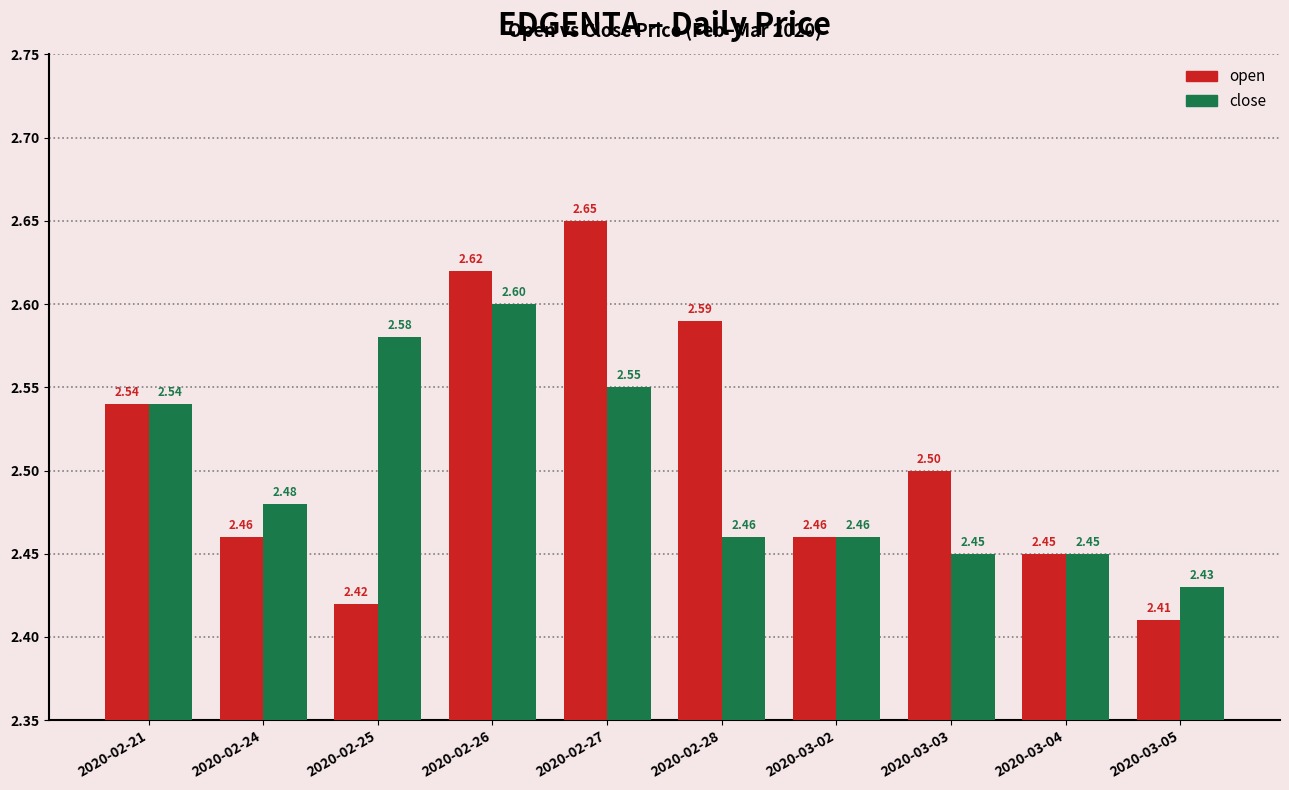

What is the sum of the open values at 2020-02-24 and 2020-02-21?

5.0